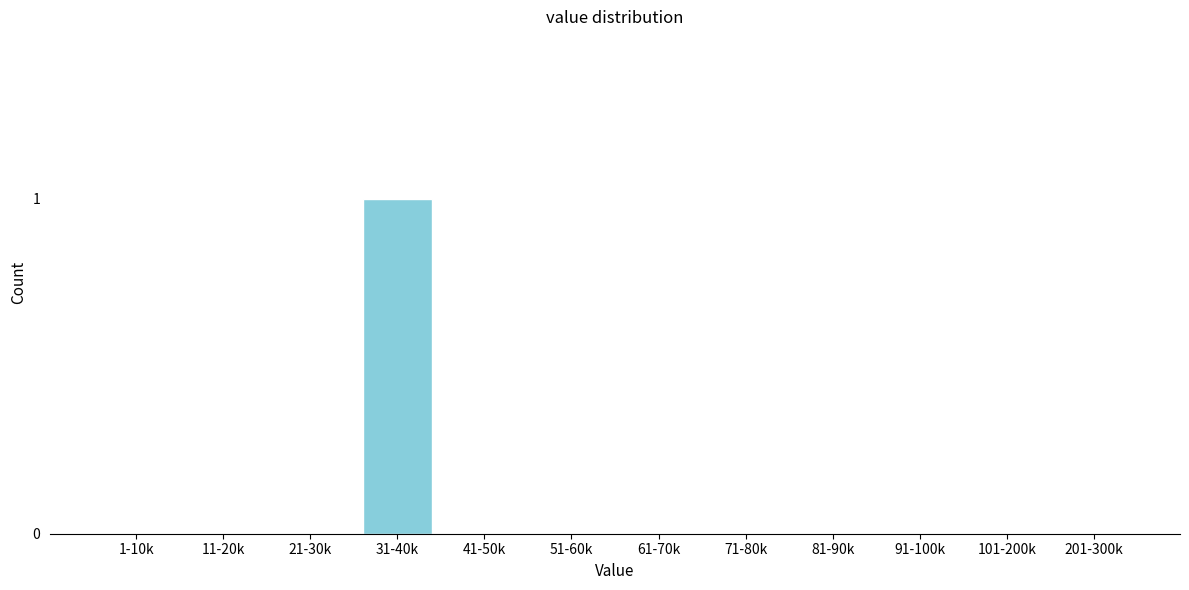

Reading left to right, extract all data points from this chart.

1-10k=0	11-20k=0	21-30k=0	31-40k=1	41-50k=0	51-60k=0	61-70k=0	71-80k=0	81-90k=0	91-100k=0	101-200k=0	201-300k=0